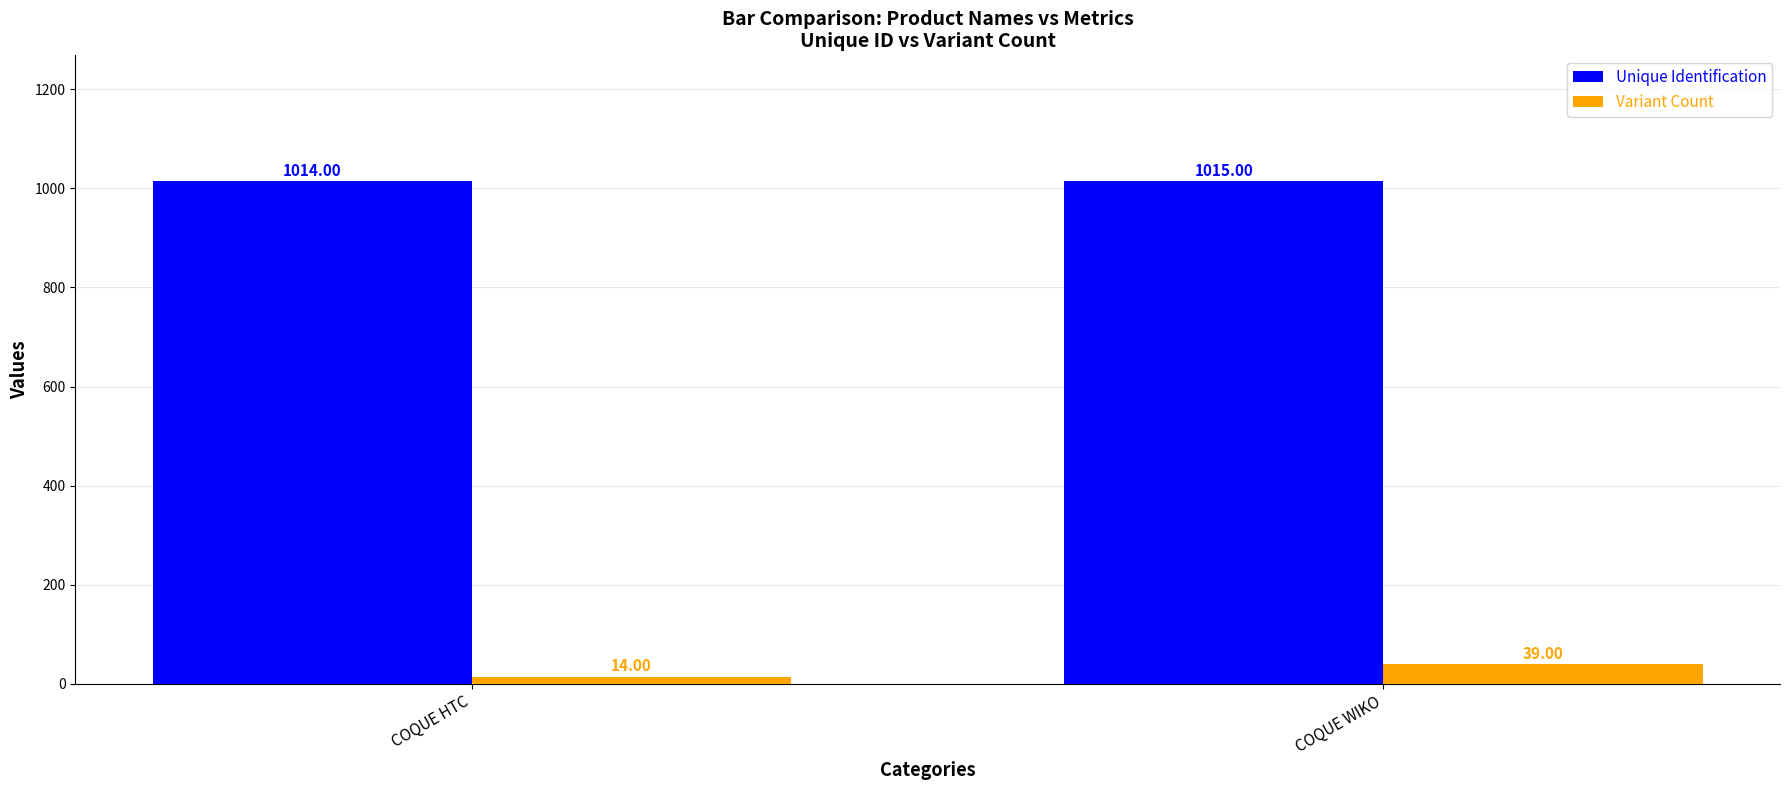

What is the difference between the maximum and minimum values in the Variant Count series?

25